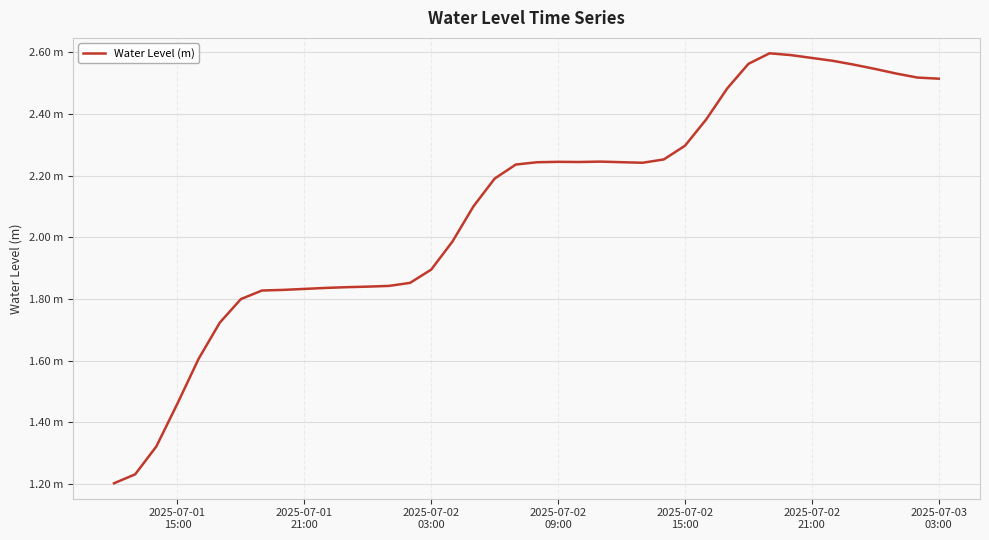

Does the chart display data point markers on the line(s)?

No